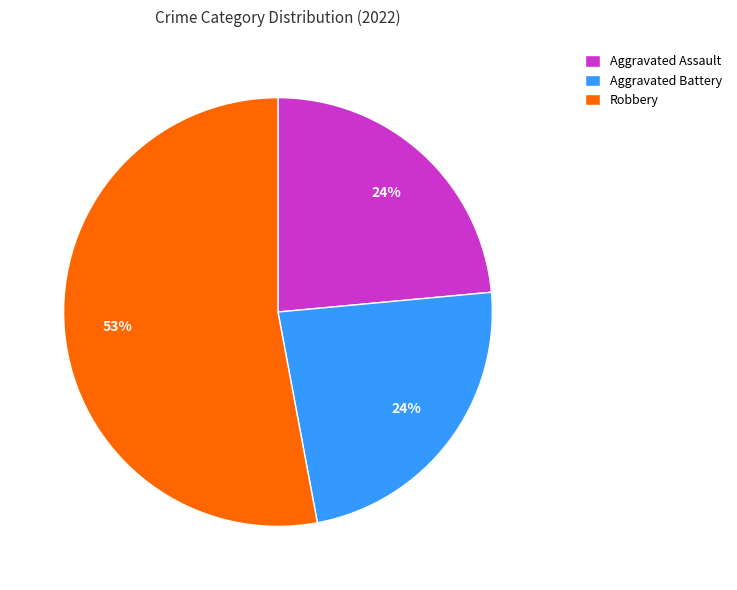

To the nearest percent, what is the difference between the largest and smallest slice percentages?

29%